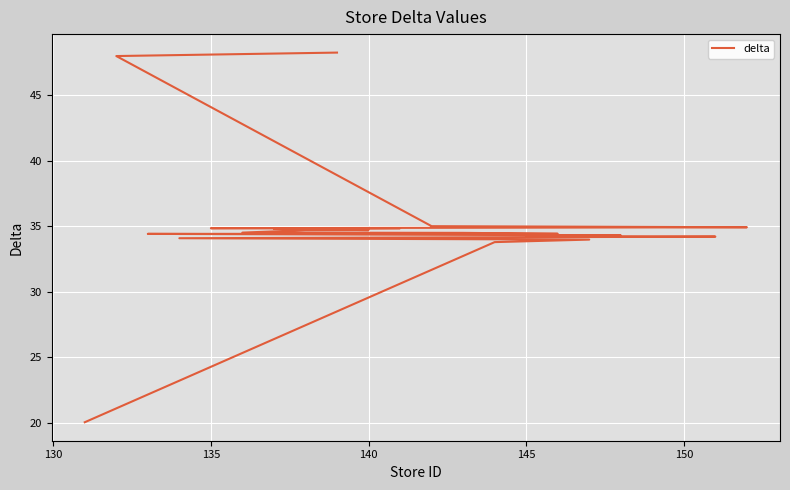

Reading left to right, what are all the values shown in this chart?

20.0	33.8	34.0	34.1	34.2	34.2	34.2	34.3	34.3	34.4	34.4	34.5	34.5	34.7	34.7	34.8	34.9	34.9	34.9	35.0	48.0	48.3